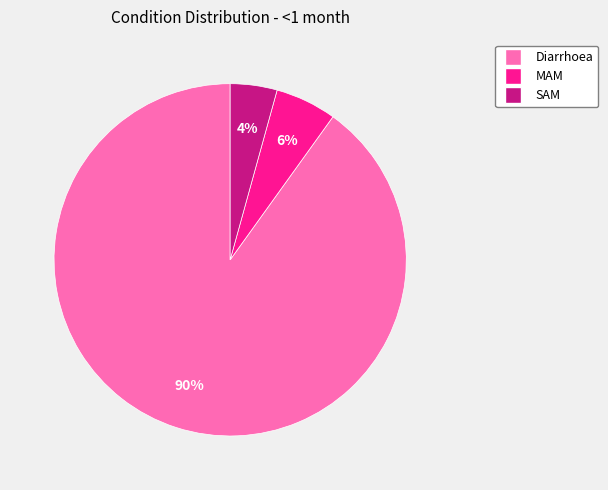

To the nearest percent, what is the combined percentage of MAM and Diarrhoea?

96%